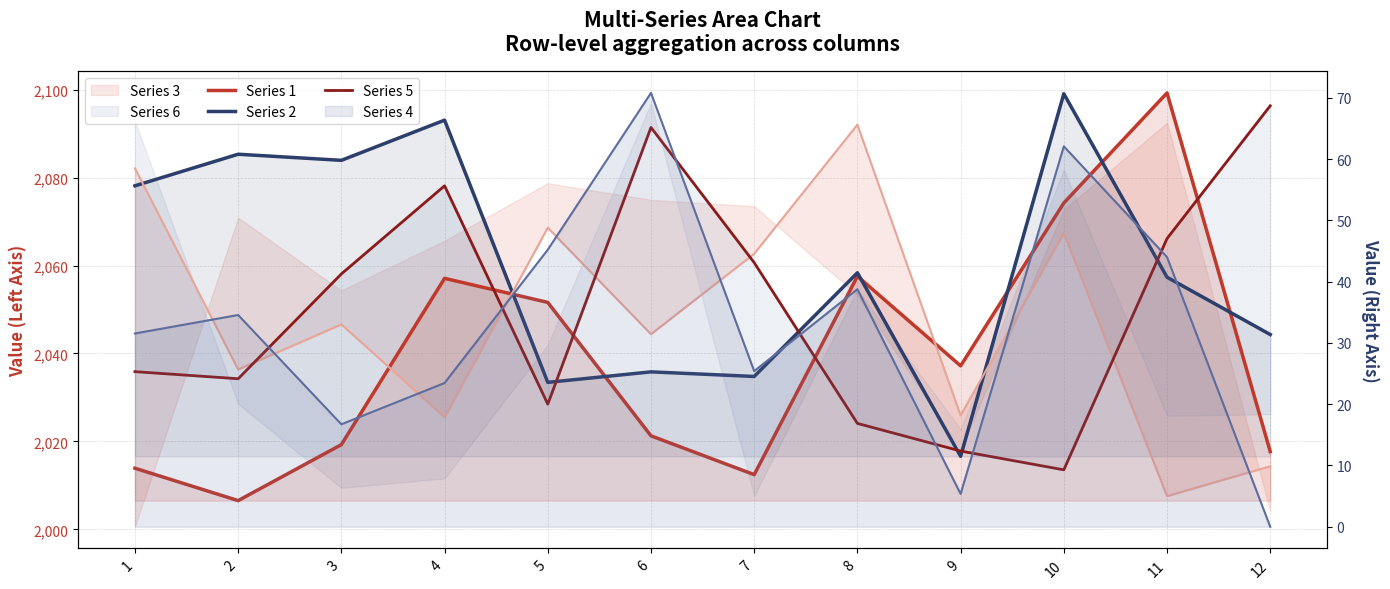

Which series has the largest total across all categories?

Series 2